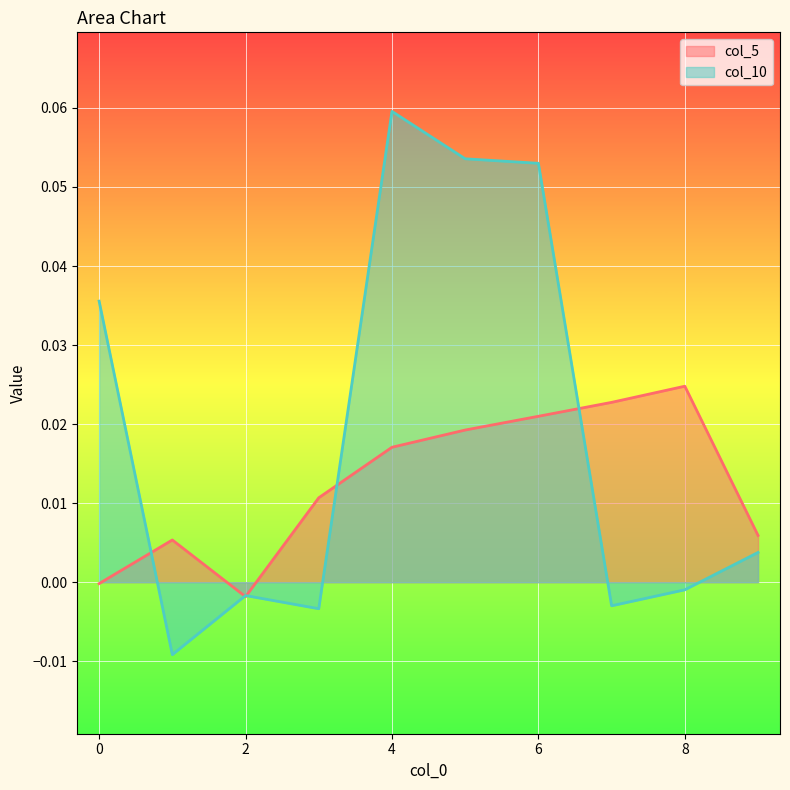

After their last crossing, which series has the higher values: col_10 or col_5?

col_5